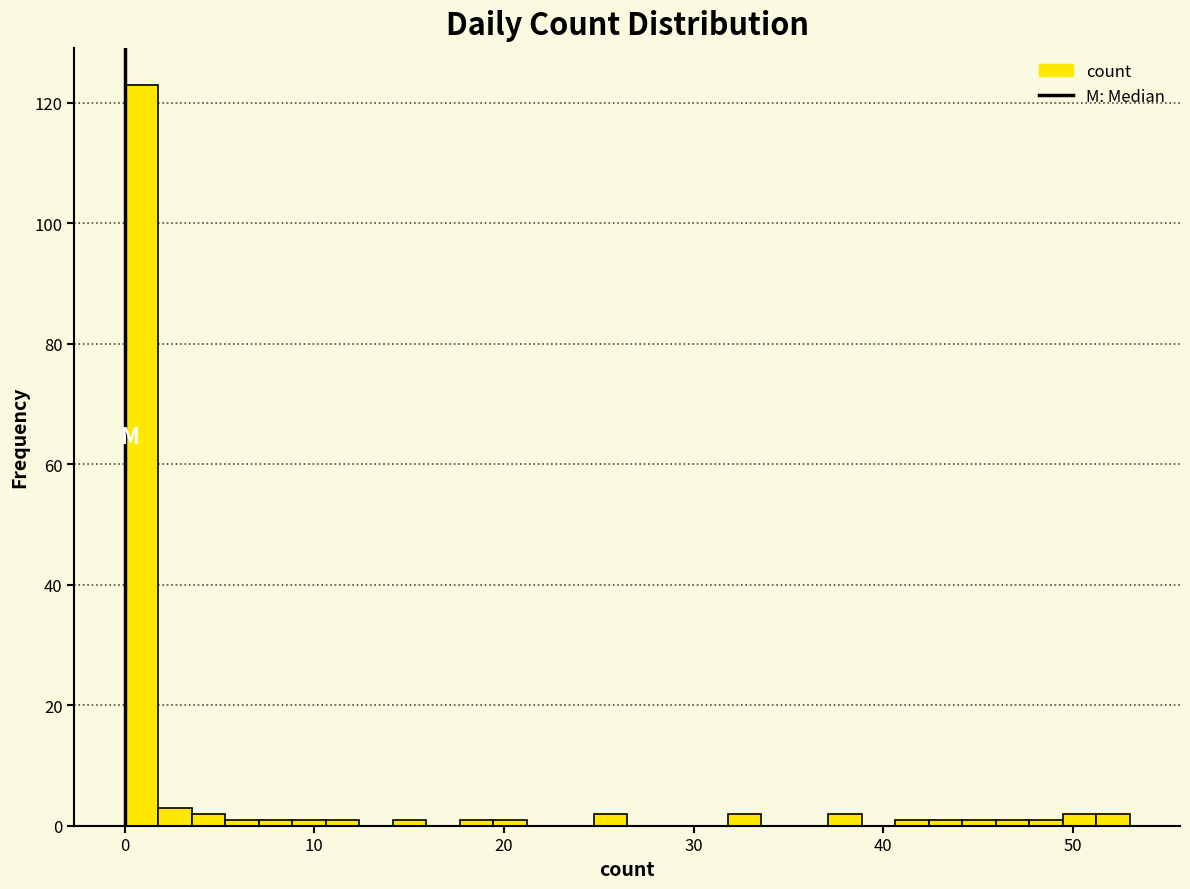

Read against the x-axis, roughly where is the centre of the tallest bar?

1